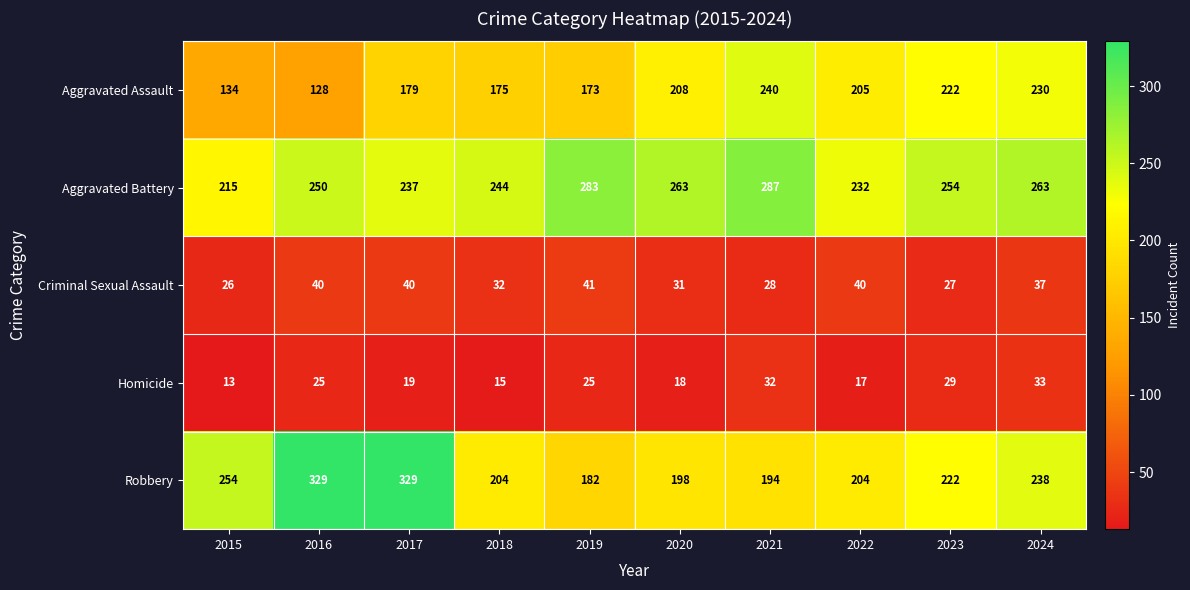

True or false: Robbery has a value of 127 at 2020.

False